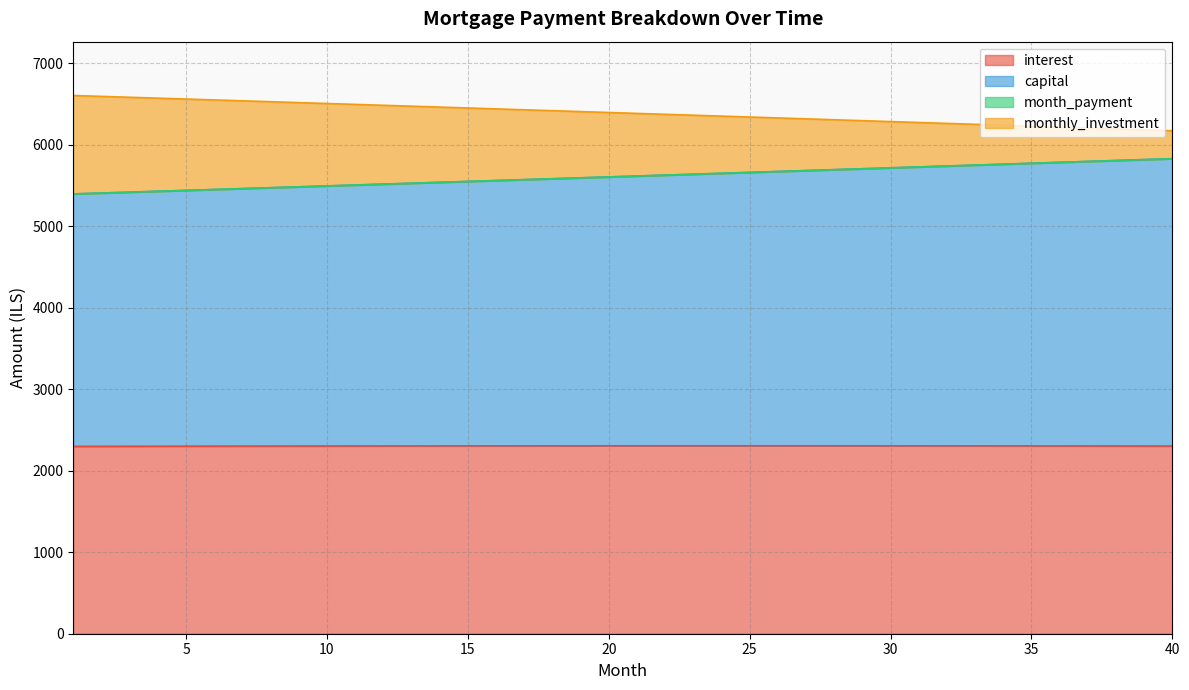

Rank the categories by interest value from highest to lowest.

24, 25, 23, 26, 22, 27, 21, 28, 20, 29, 19, 30, 18, 31, 17, 32, 16, 33, 15, 34, 14, 35, 13, 36, 12, 37, 11, 38, 10, 39, 9, 40, 8, 7, 6, 5, 4, 3, 2, 1